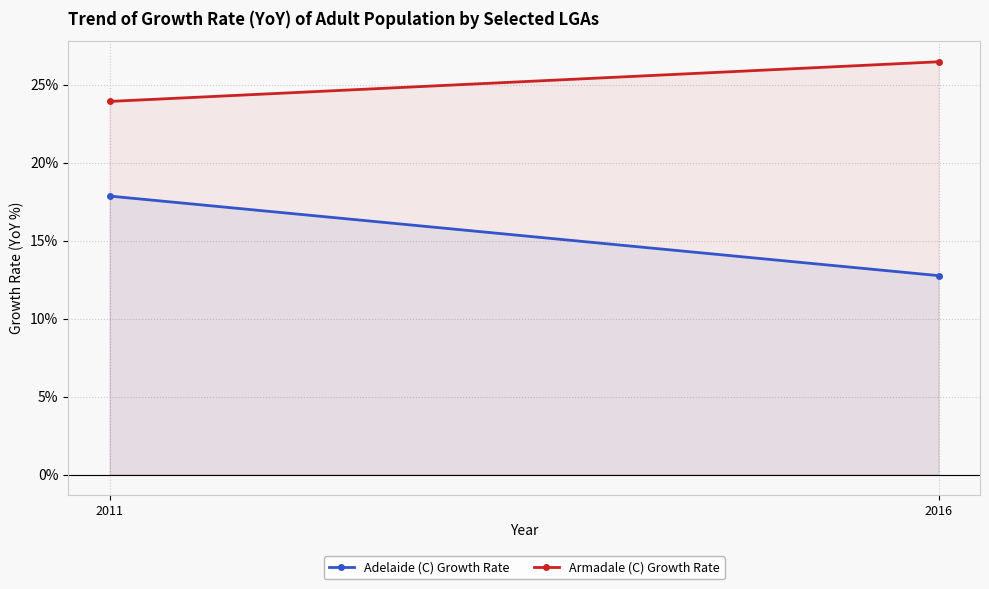

Which series has the largest total across all categories?

Armadale (C) Growth Rate